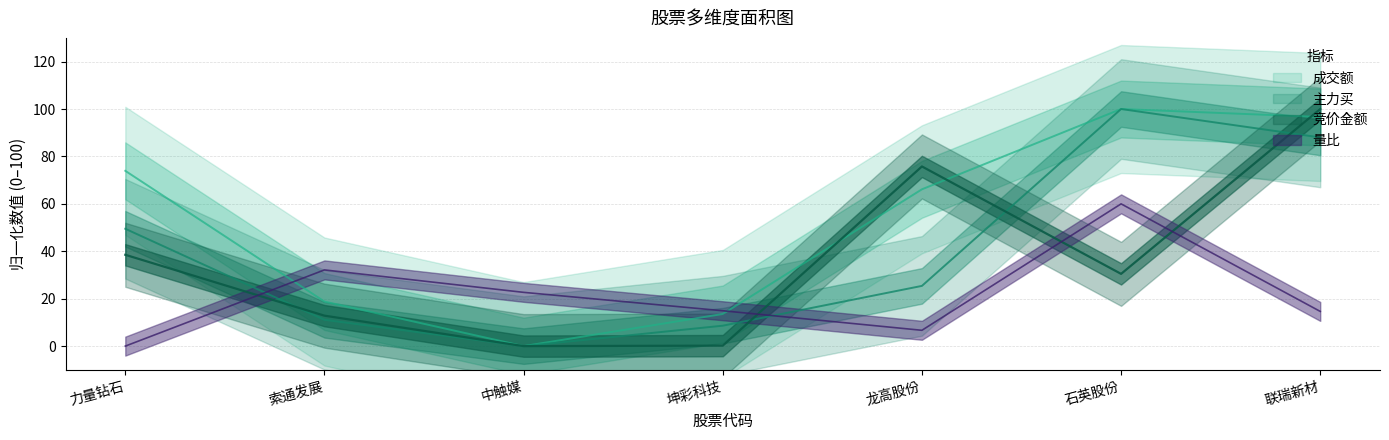

What is the value of the 量比 point at the 6th from the left?

60.0